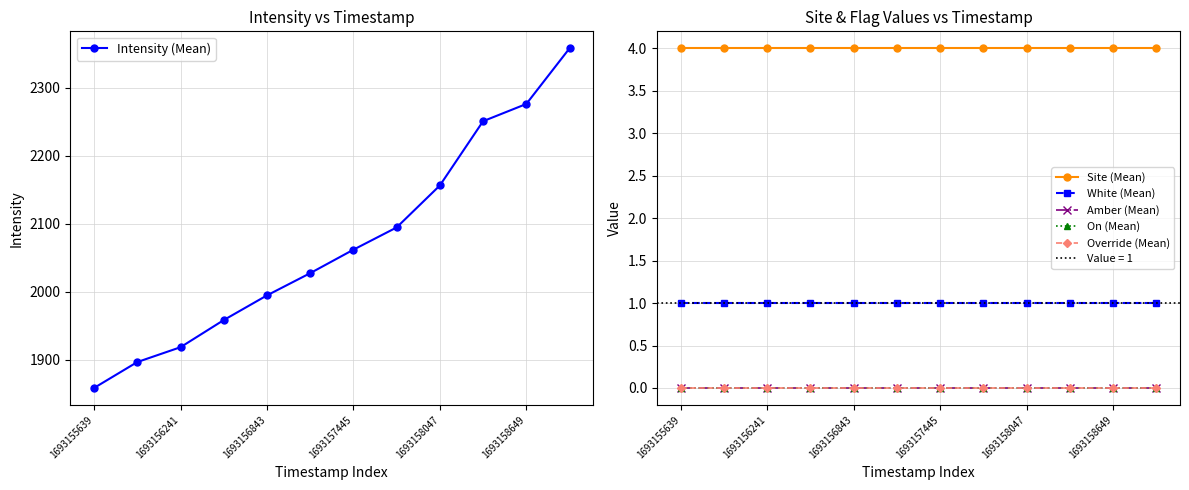

True or false: Amber (Mean) and White (Mean) cross at least once.

False